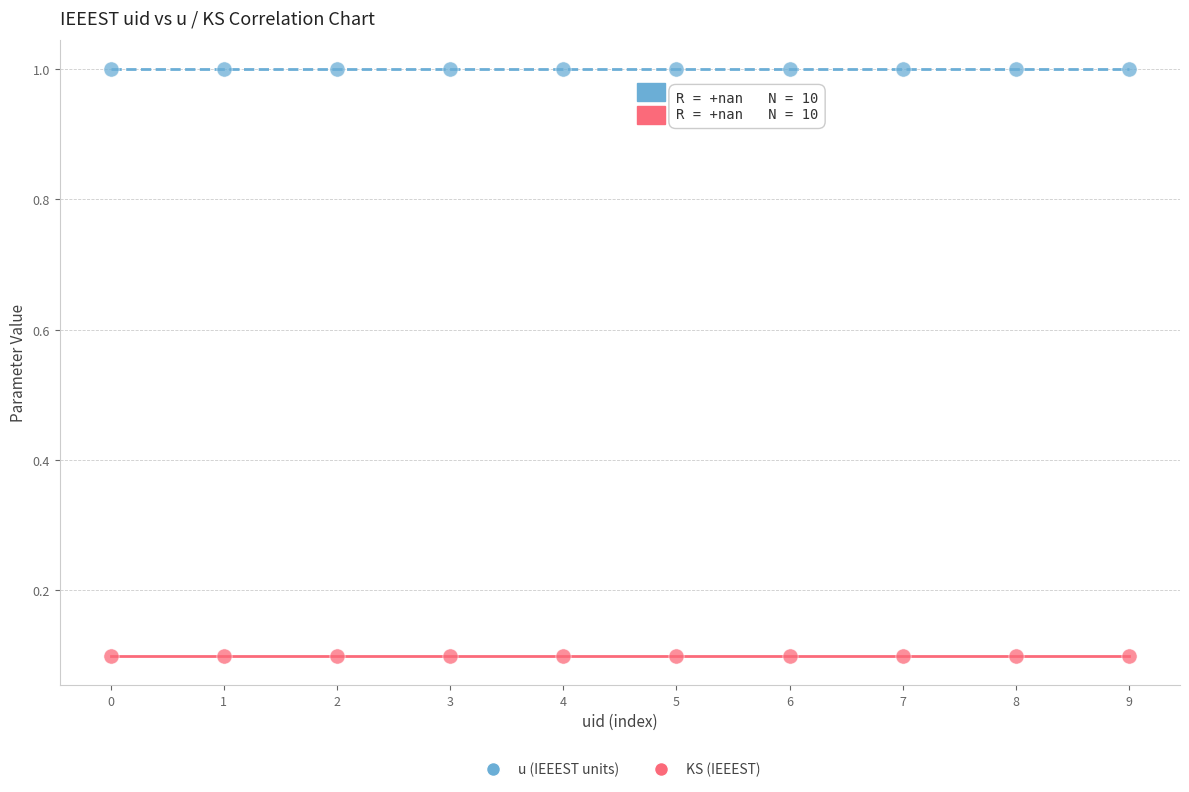

Which series contains the highest Y value?

u (IEEEST units)